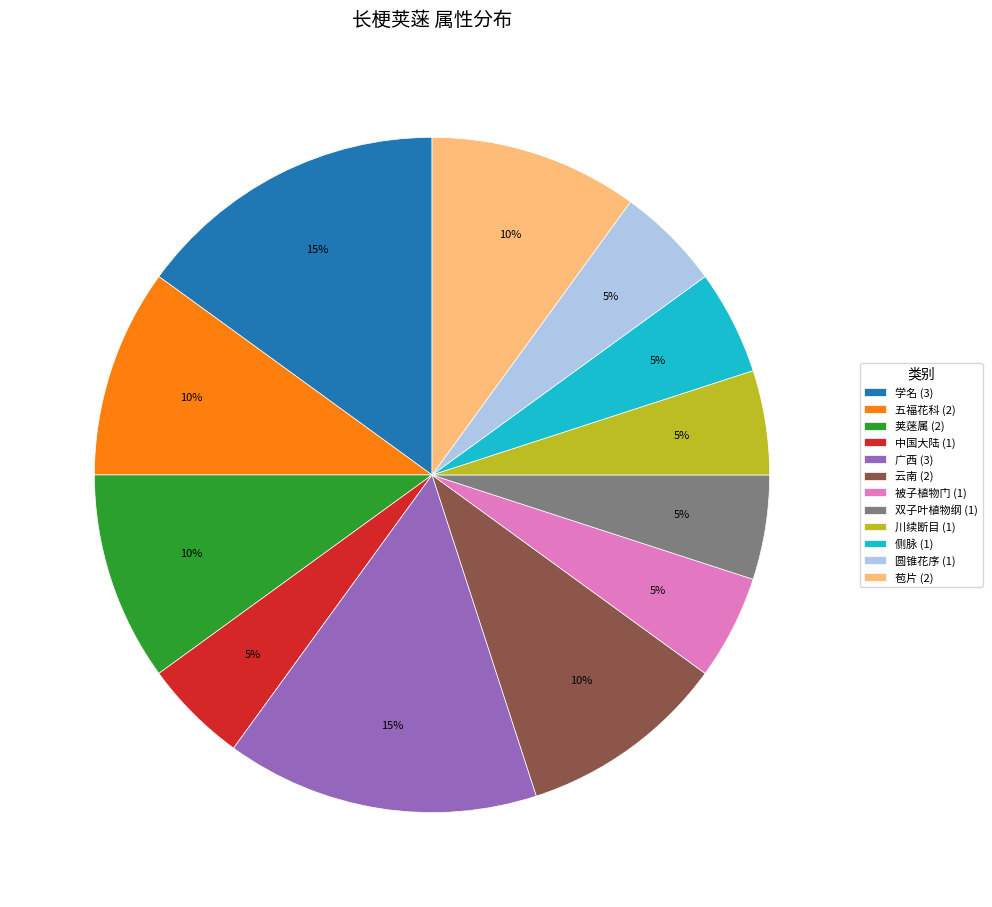

The 圆锥花序 (1) slice represents 19% of the pie. True or false?

False